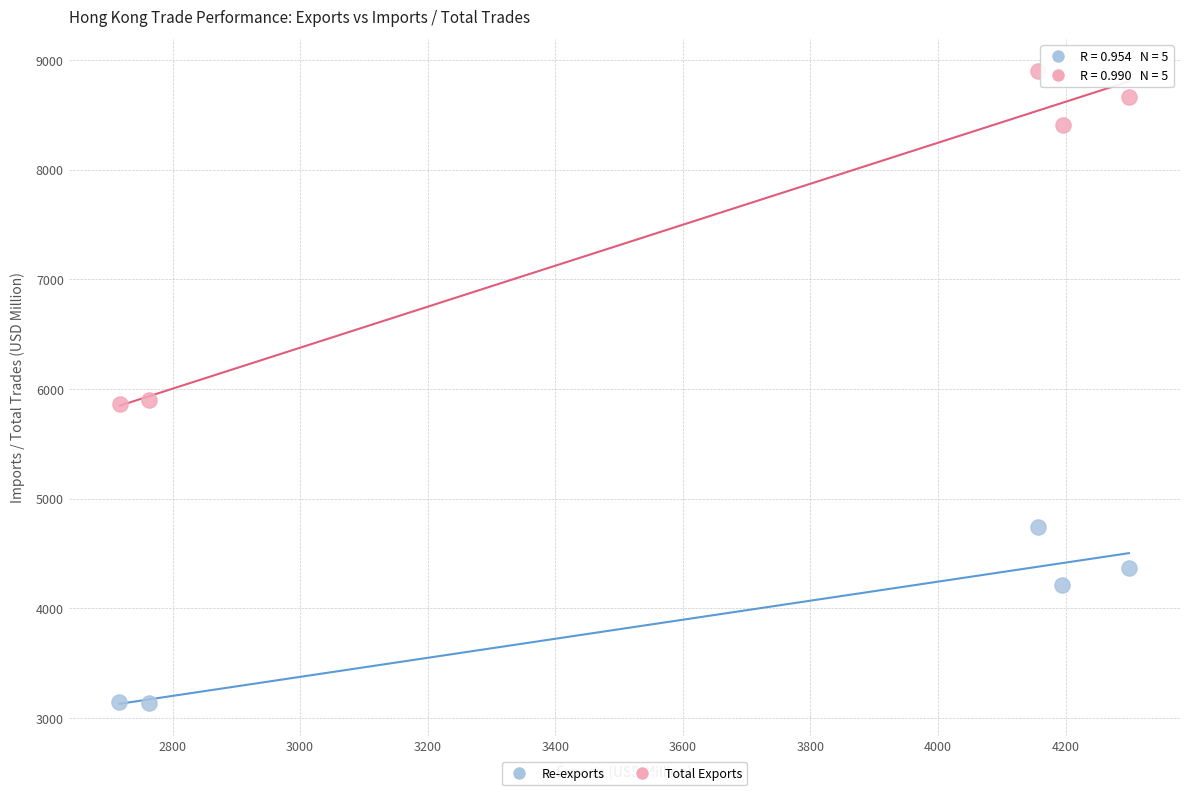

Which series has the widest spread of Y values?

Total Exports